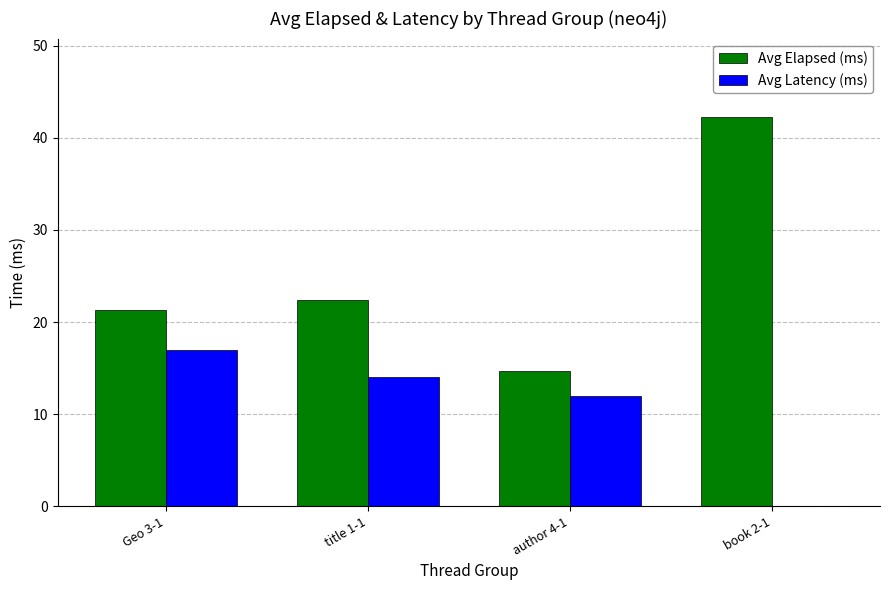

At which category does the chart reach its peak across all series?

book 2-1